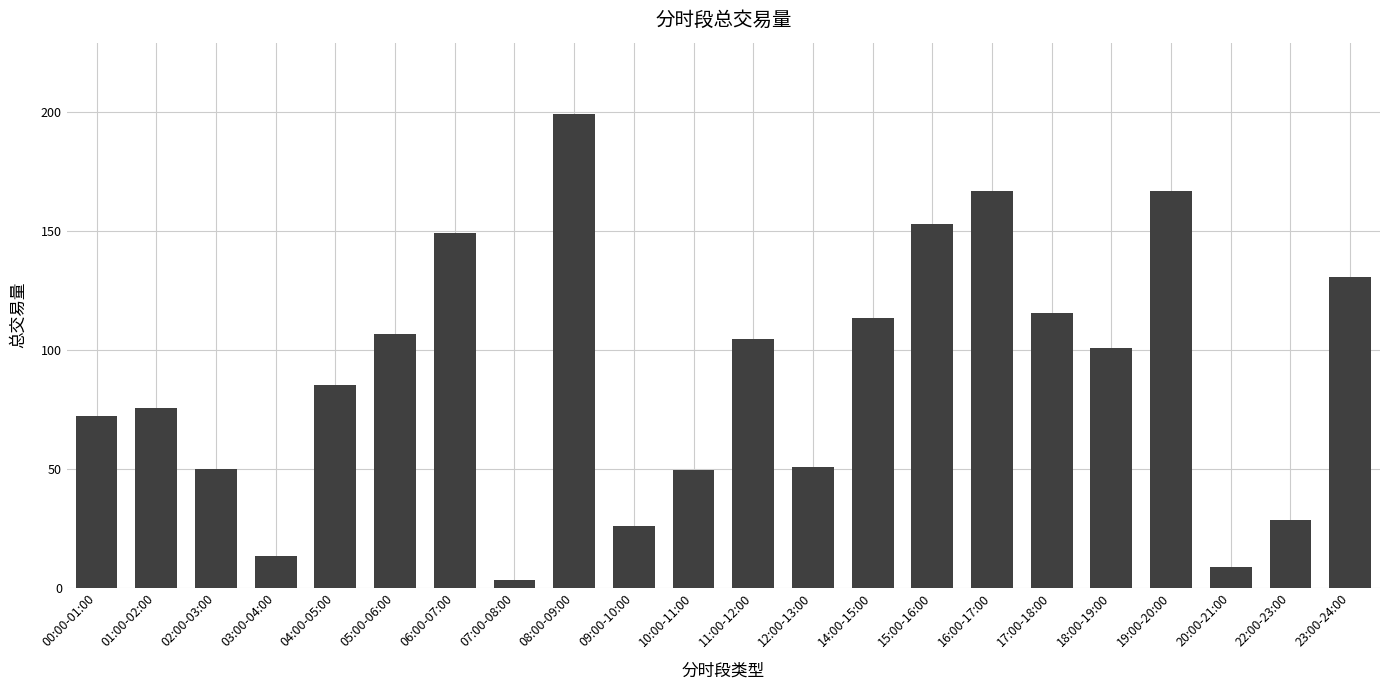

How many data points are less than 100?

11